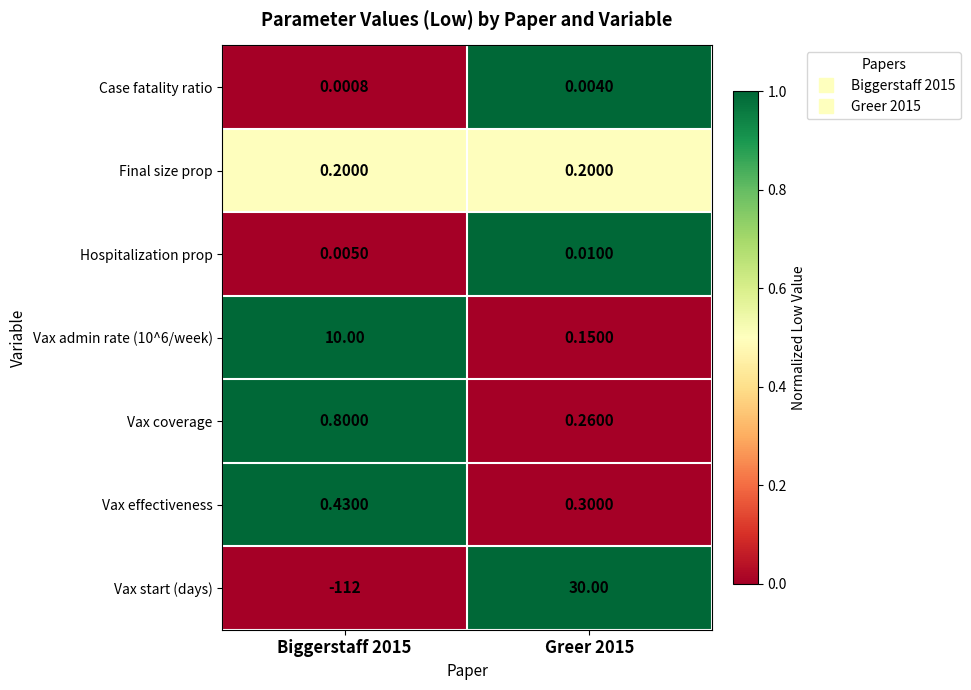

Which series has the widest spread of values?

Vax start (days)